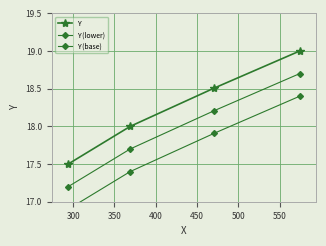

What is the difference between the maximum and minimum values in the Y (lower) series?

1.5